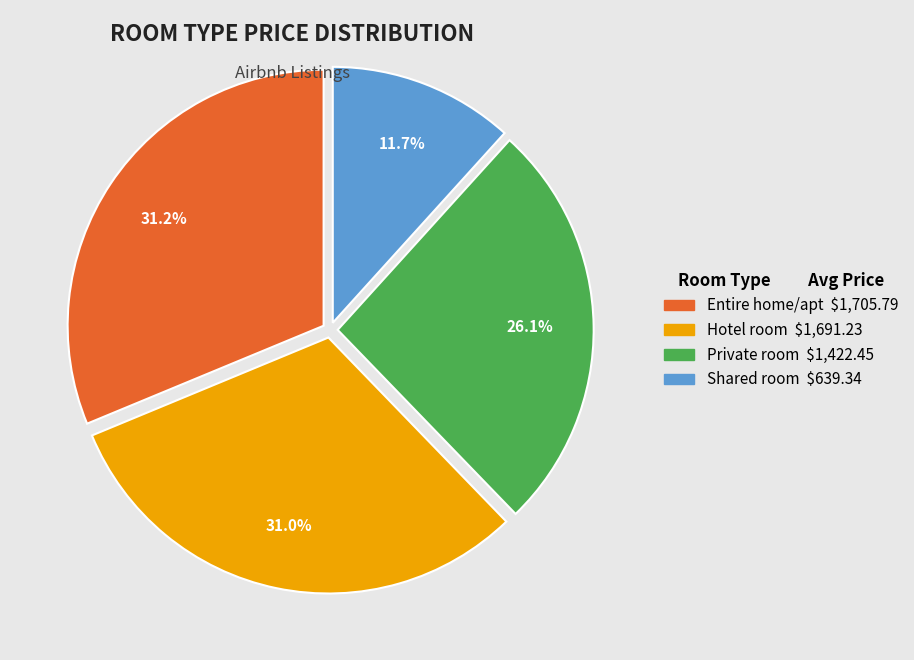

Which category has the smallest portion of the pie?

Shared room